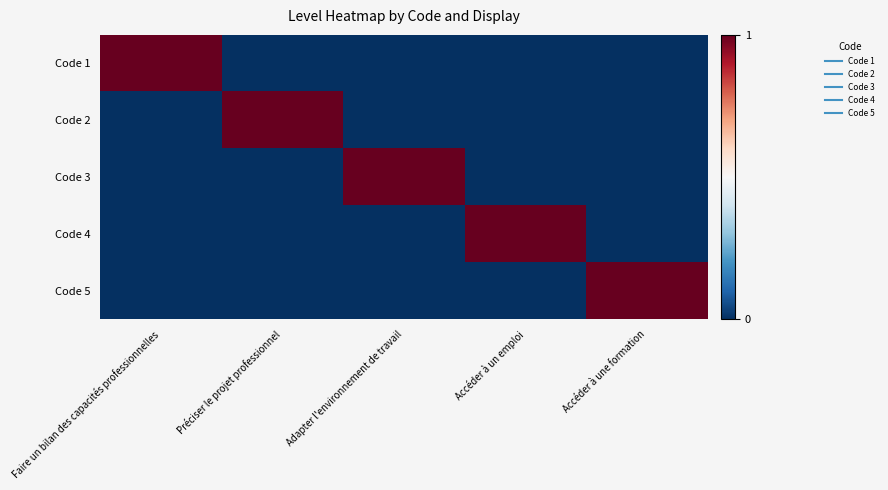

At Adapter l'environnement de travail, list the series in order from largest to smallest.

Code 3, Code 1, Code 2, Code 4, Code 5